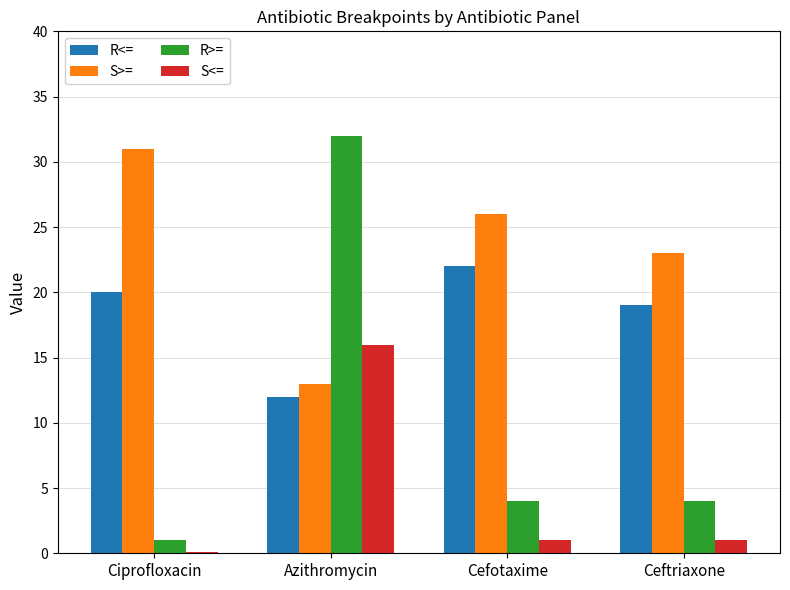

What is the sum of all S<= values?

18.1